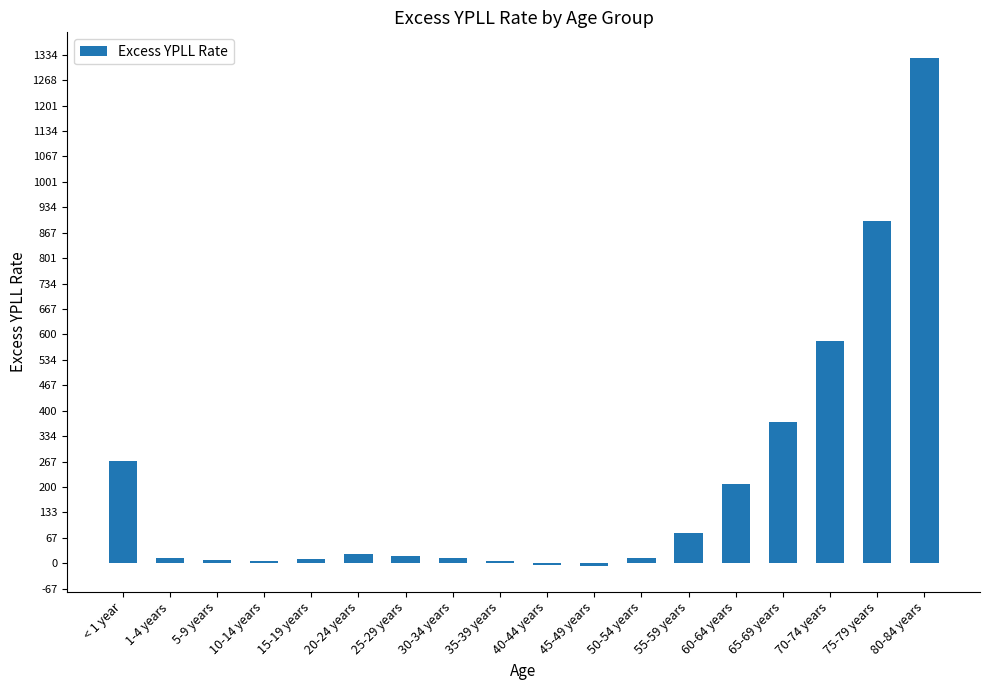

The value at 75-79 years is 197.8. True or false?

False